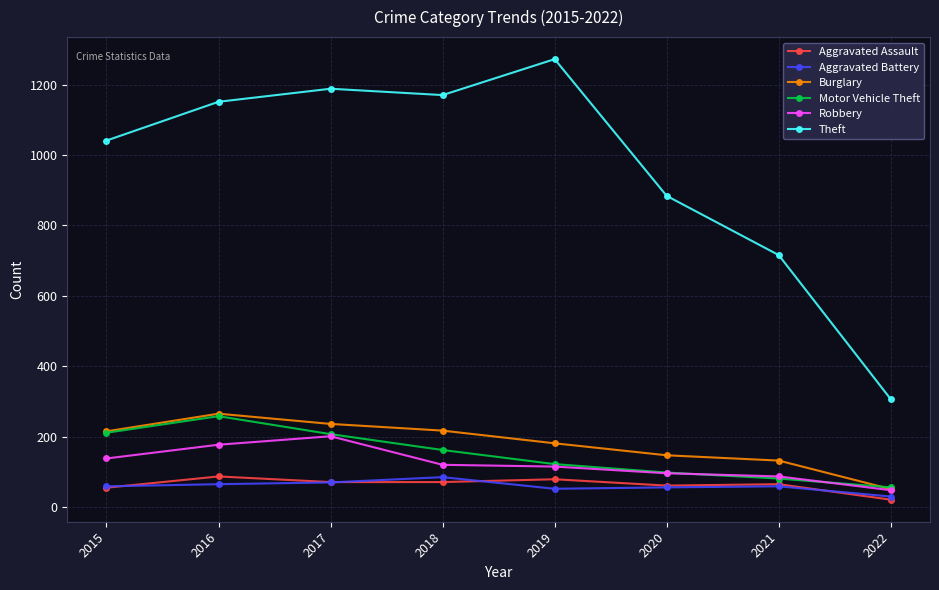

Is the value of Robbery at 2021 greater than the value of Burglary at 2016?

No